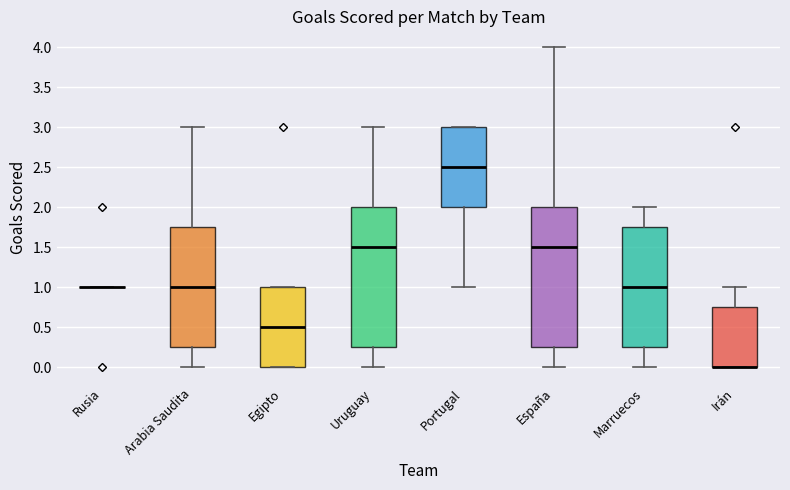

Reading left to right, transcribe this box plot: for each box, give where its median line is, the range the box spans, and where its two whiskers end, as read against the y-axis. The values are not printed on the chart, so give them approximately, as read against the axis.

Rusia: box collapsed to a line at 1.00, whiskers 1.00 to 1.00
Arabia Saudita: median 1.00, box 0.25 to 1.75, whiskers 0.00 to 3.00
Egipto: median 0.50, box 0.00 to 1.00, whiskers 0.00 to 1.00
Uruguay: median 1.50, box 0.25 to 2.00, whiskers 0.00 to 3.00
Portugal: median 2.50, box 2.00 to 3.00, whiskers 1.00 to 3.00
España: median 1.50, box 0.25 to 2.00, whiskers 0.00 to 4.00
Marruecos: median 1.00, box 0.25 to 1.75, whiskers 0.00 to 2.00
Irán: median 0.00 (drawn on the box's lower edge), box 0.00 to 0.75, whiskers 0.00 to 1.00